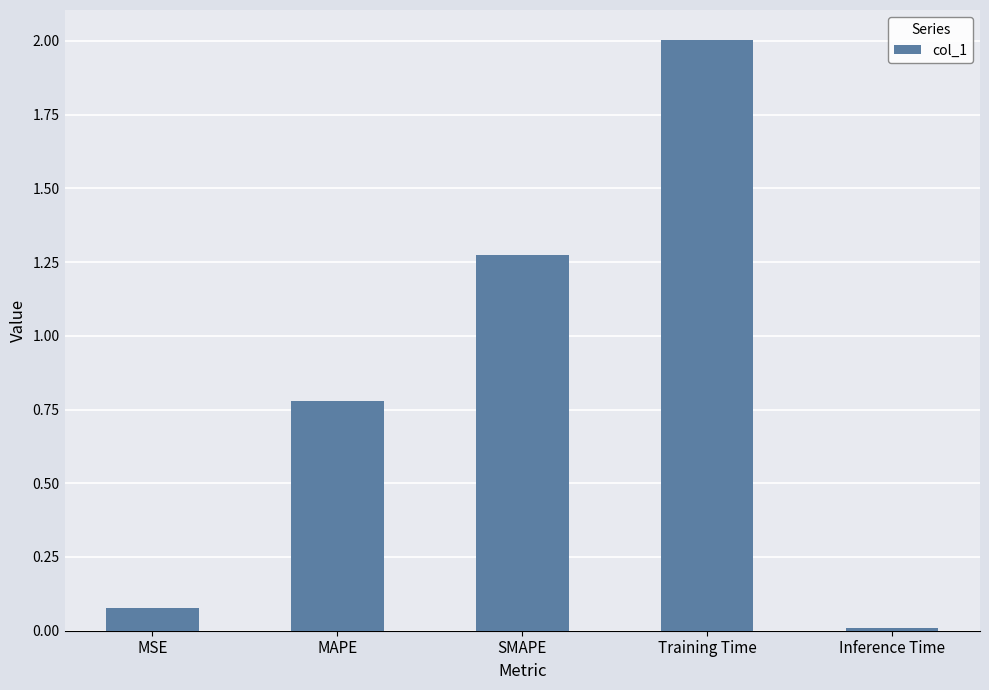

What position from the right is Inference Time?

1